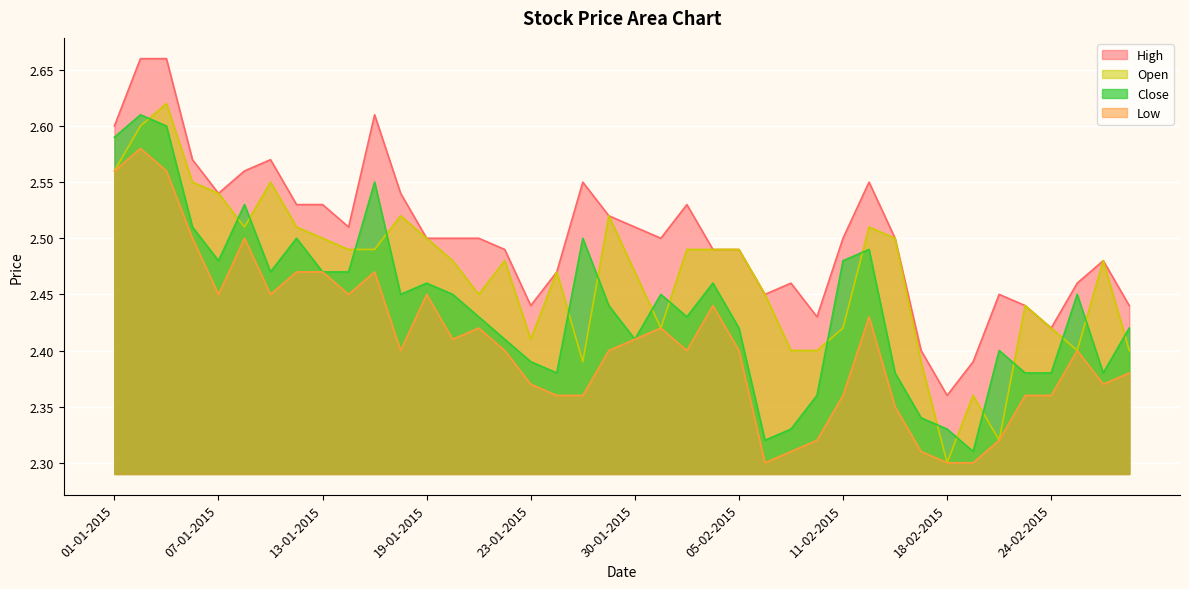

Is the value of Close at 04-02-2015 greater than the value of High at 19-02-2015?

Yes